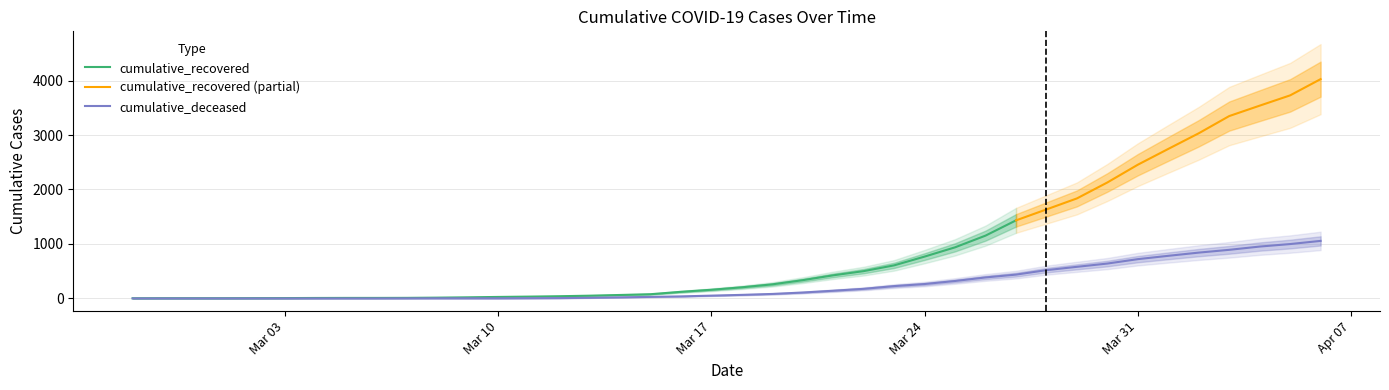

What is the highest value of the cumulative_deceased series?

1056